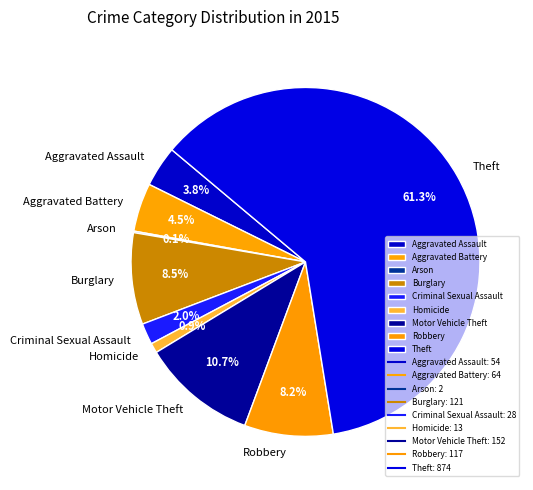

What is the majority slice?

Theft